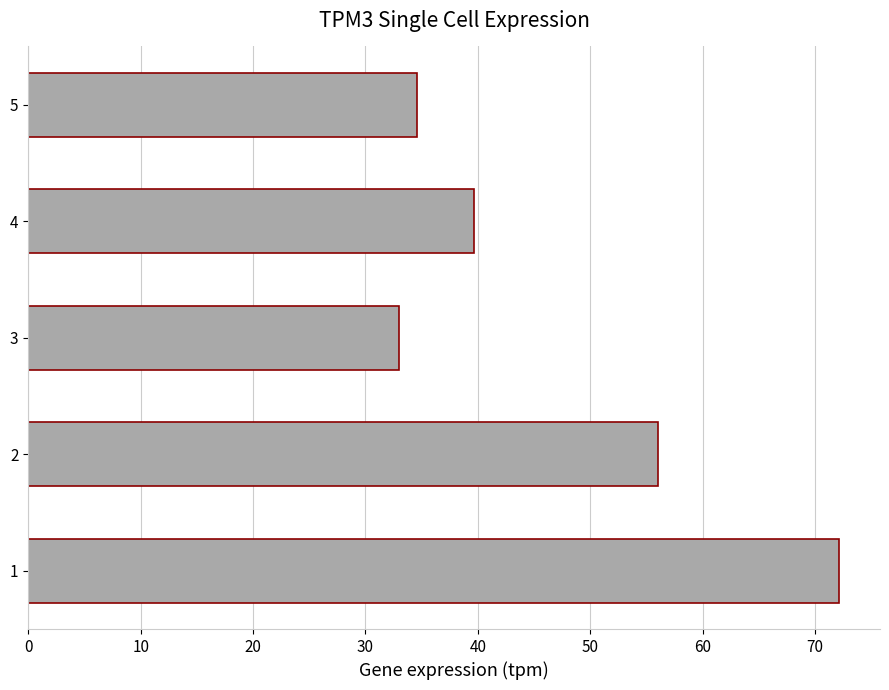

Reading bottom to top, list all the values displayed in this chart.

72.2	56.0	33.0	39.7	34.6